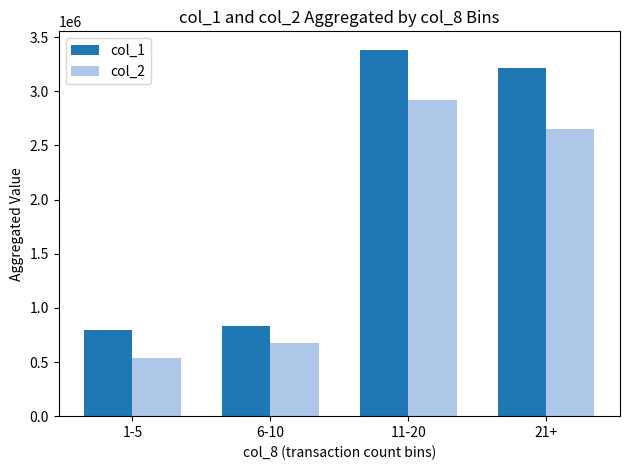

What is the spread (max minus min) of values at 1-5?

253670